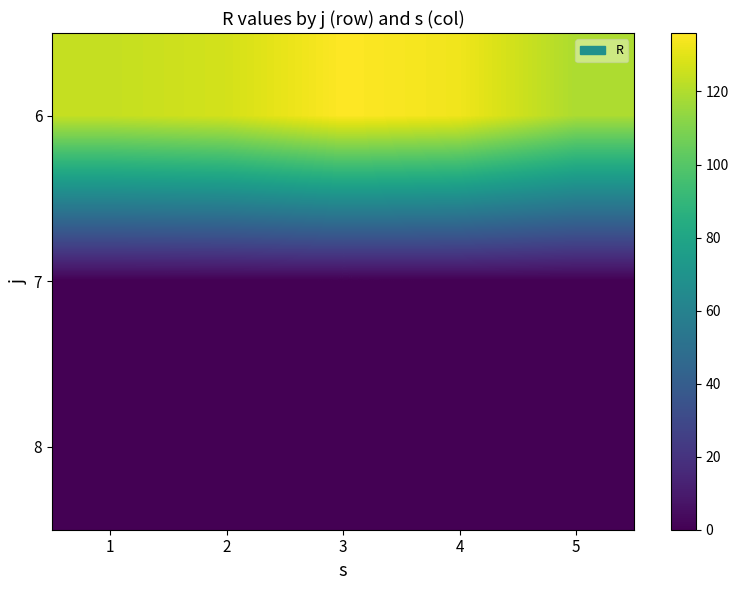

Count the number of categories in the chart.

5